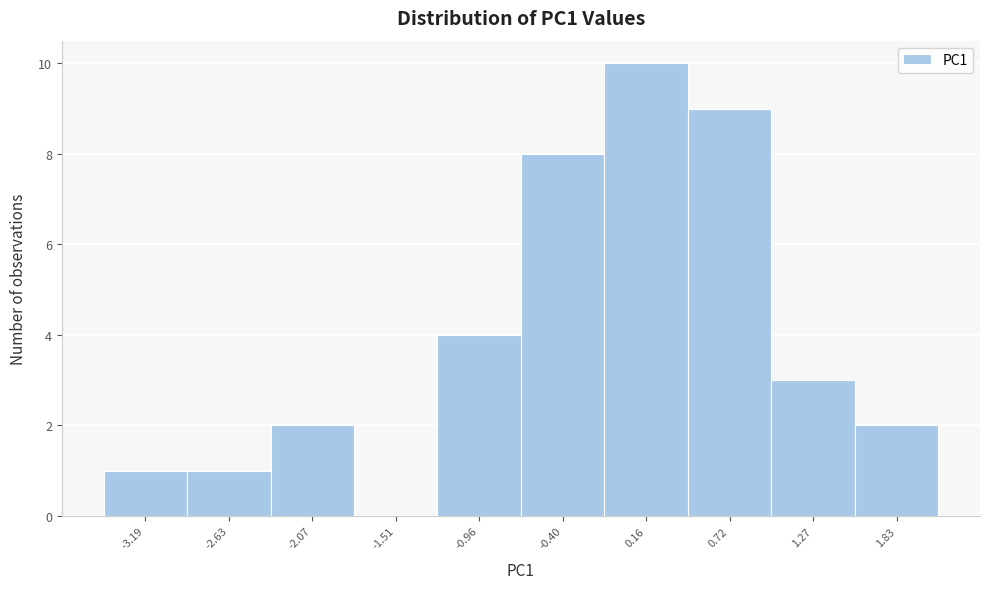

How tall is the bar that spans -2.3 to -1.8 on the x-axis? Neither the bar edges nor the heights are printed on the chart, so give them approximately, as read against the axes.

2